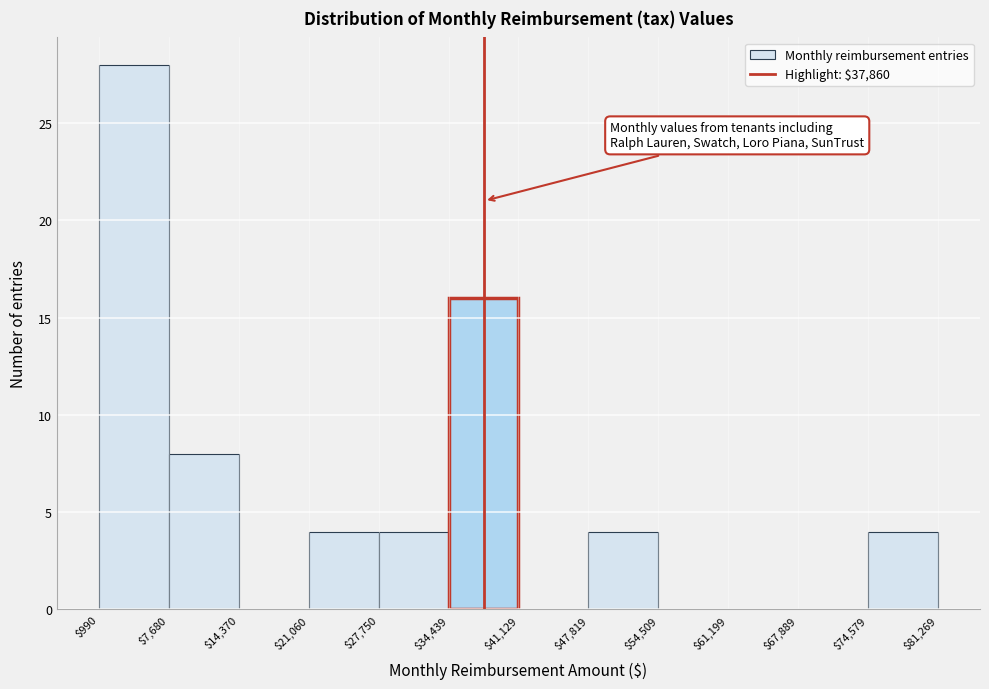

Reading left to right, list every bar in this chart as the range it spans on the x-axis followed by its height. The values are not printed on the chart, so give them approximately, as read against the axis.

$990 to $7,680: 28
$7,680 to $14,370: 8
$14,370 to $21,060: 0
$21,060 to $27,750: 4
$27,750 to $34,439: 4
$34,439 to $41,129: 16
$41,129 to $47,819: 0
$47,819 to $54,509: 4
$54,509 to $61,199: 0
$61,199 to $67,889: 0
$67,889 to $74,579: 0
$74,579 to $81,269: 4